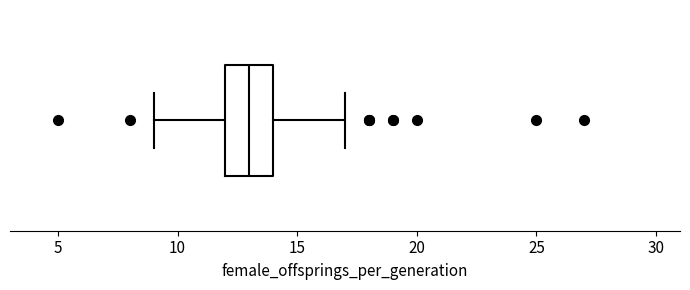

Where is the right edge of the box on the x-axis? The values are not printed on the chart, so give them approximately, as read against the axis.

14